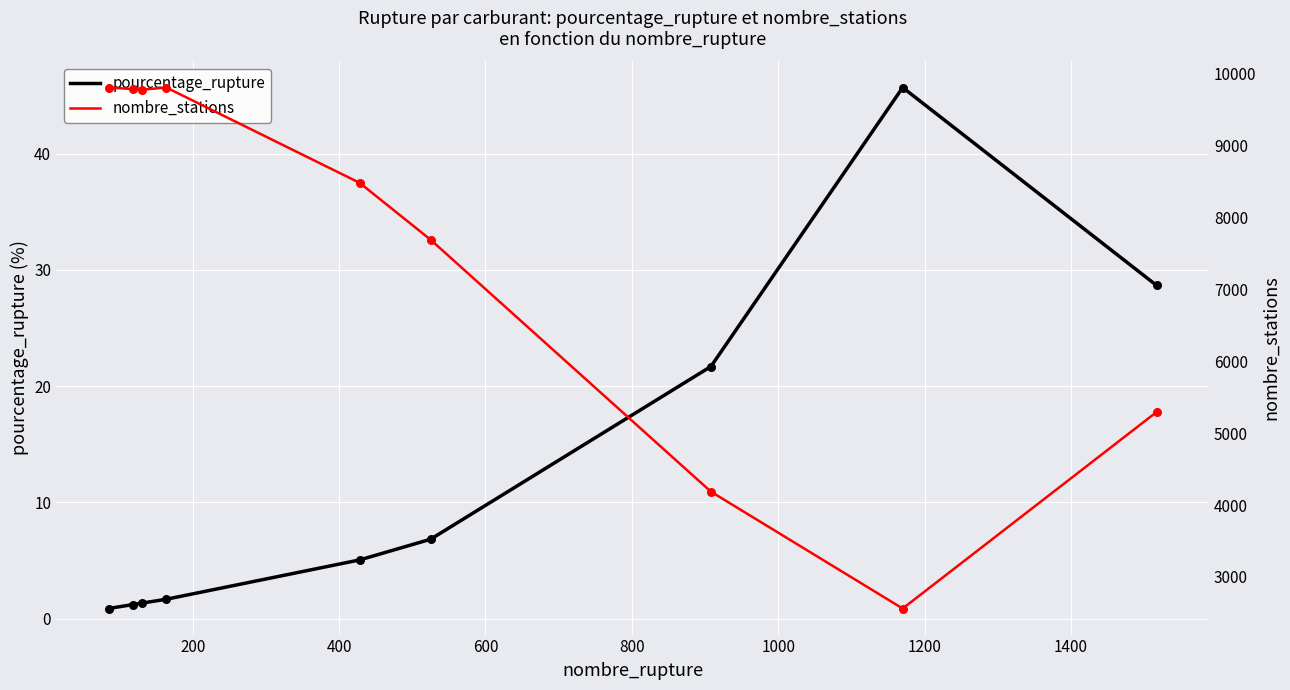

Is the value of pourcentage_rupture at 0 greater than the value of nombre_stations at 1200?

No